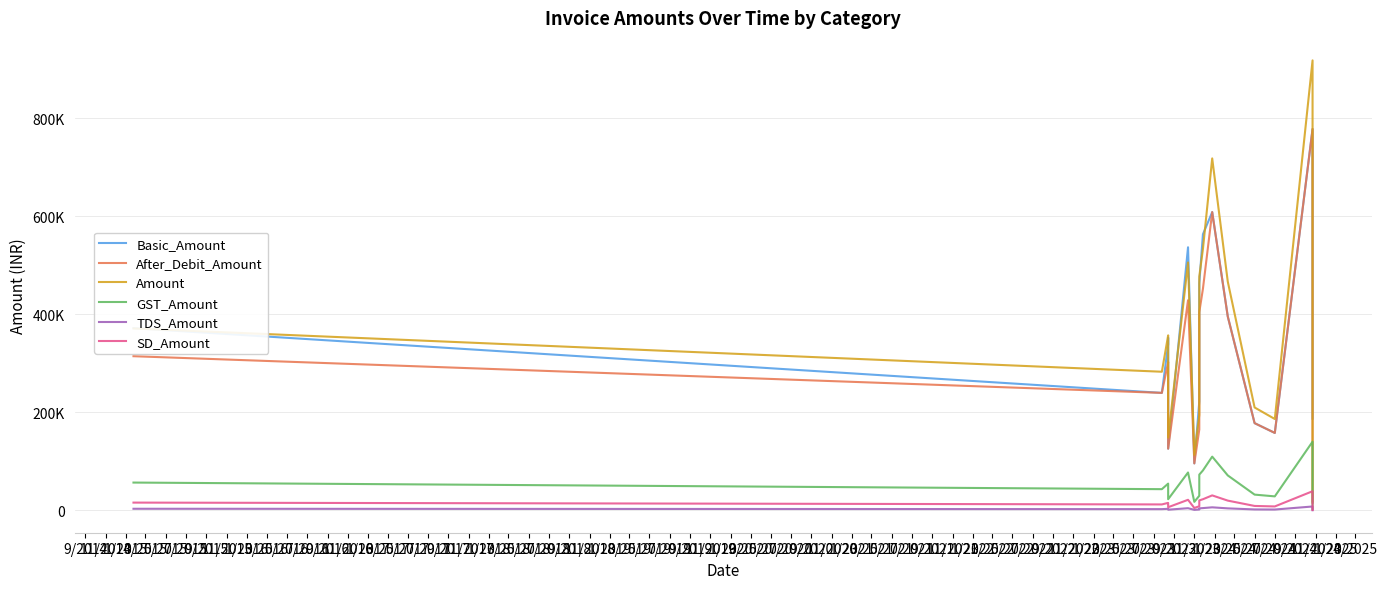

Which series has the largest range (max minus min)?

Amount